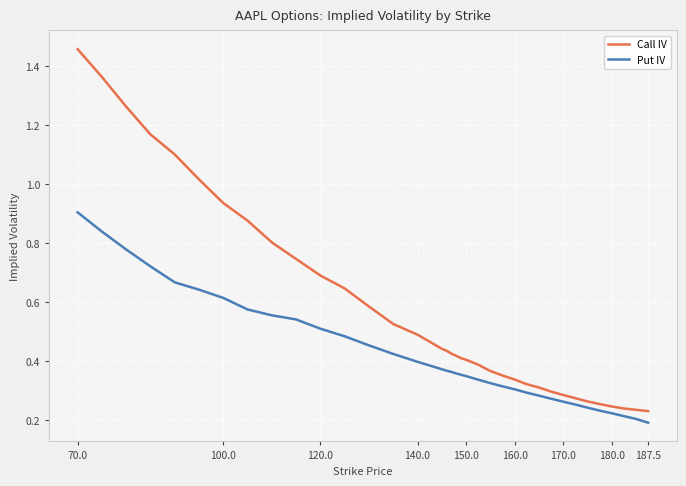

List the series in order of their overall mean, lowest first.

Put IV, Call IV